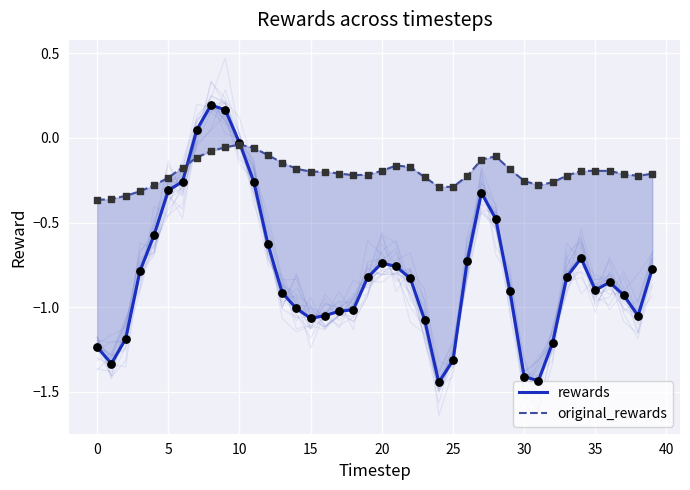

Which series has the largest total across all categories?

original_rewards